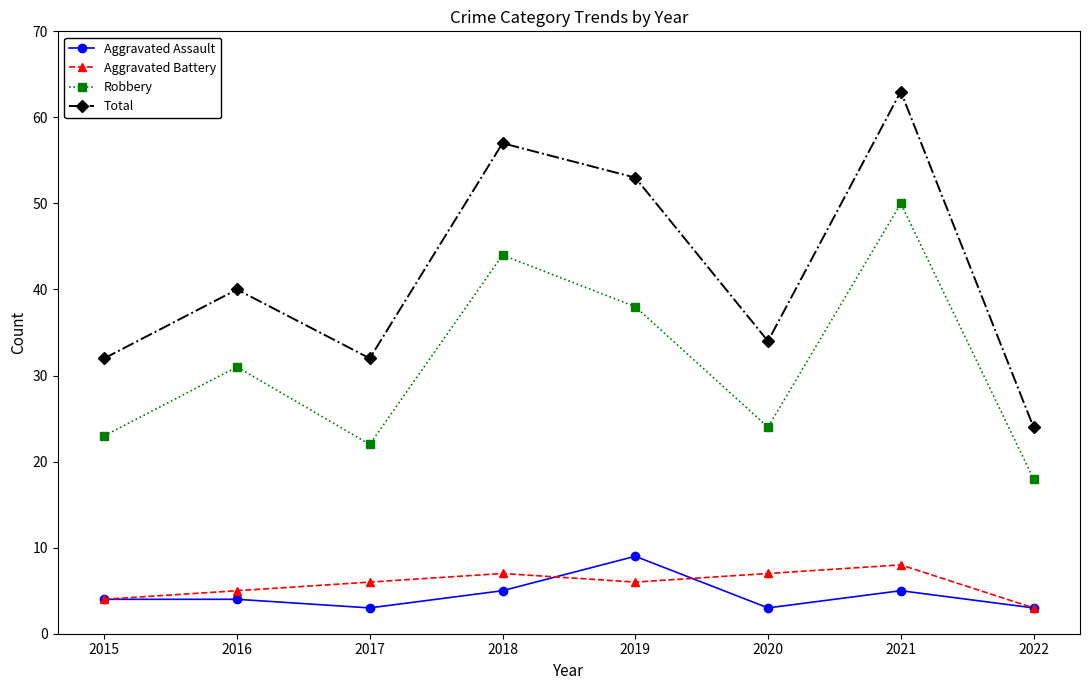

What is the average value of the Robbery series?

31